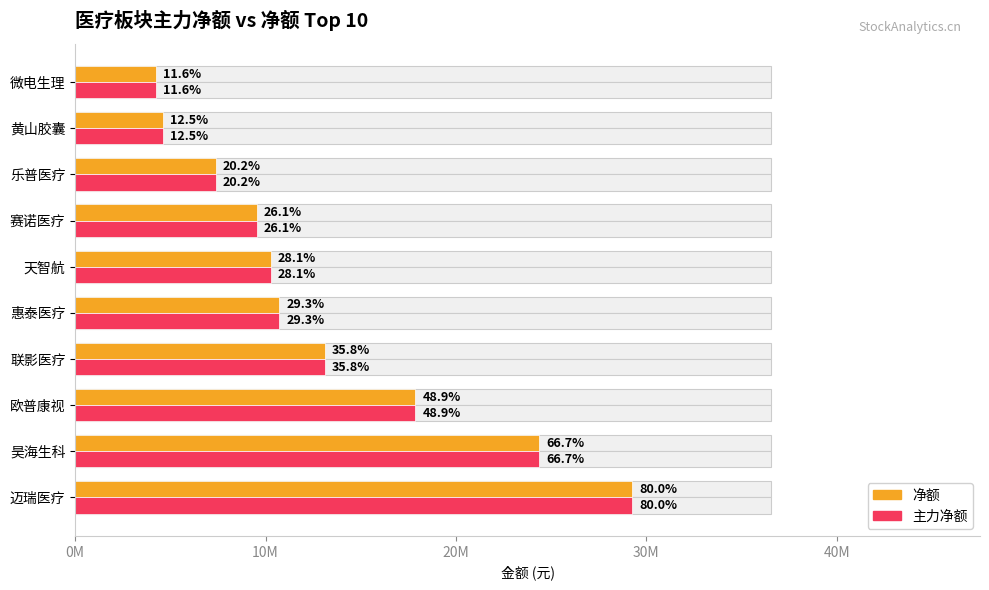

What position from the right is 赛诺医疗?

4